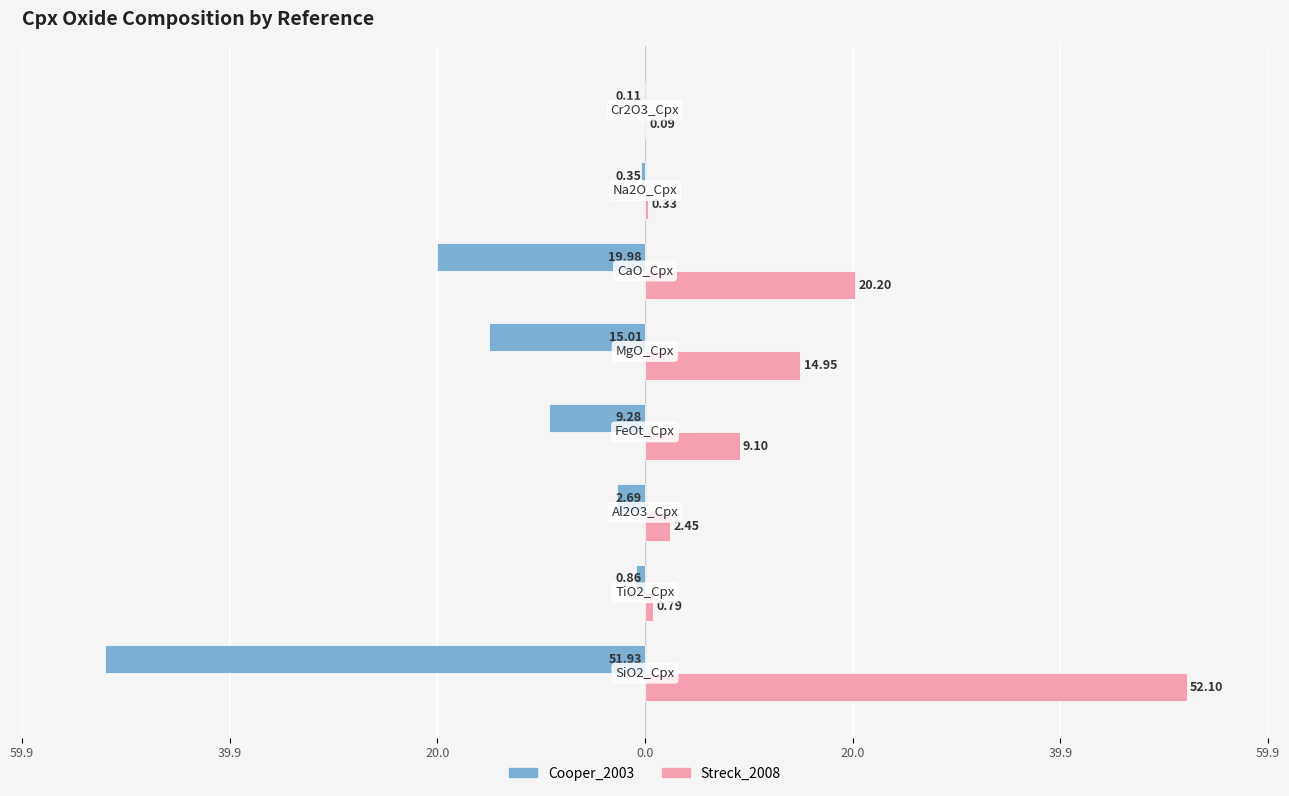

What are all the series names shown in the legend?

Cooper_2003, Streck_2008